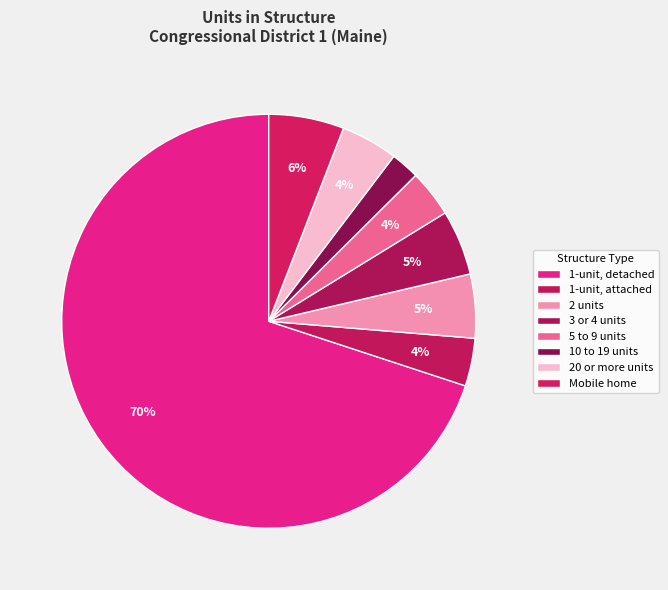

Does 3 or 4 units represent more than half of the total?

No